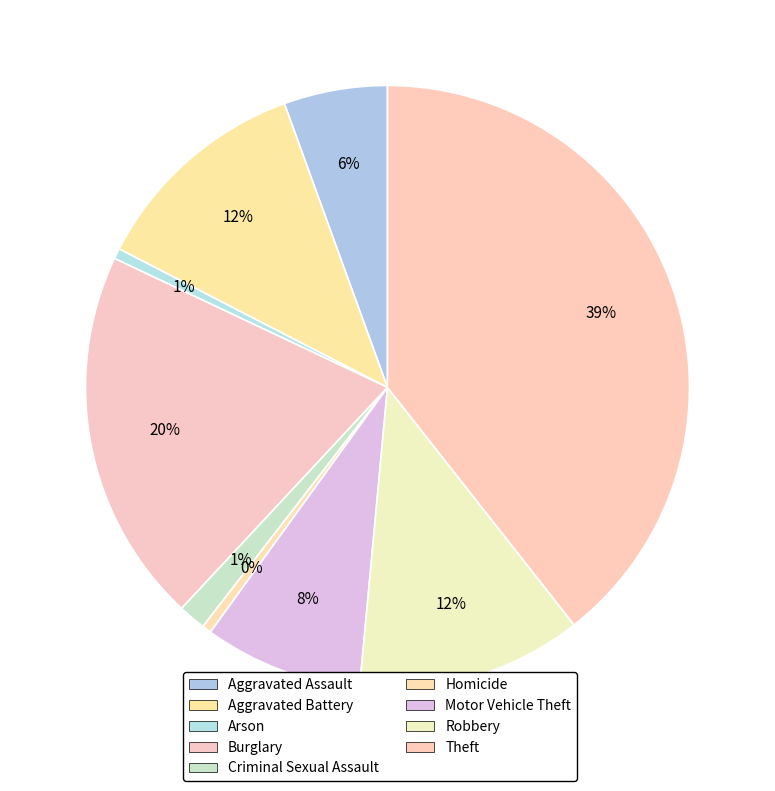

To the nearest percent, what portion does Burglary represent?

20%